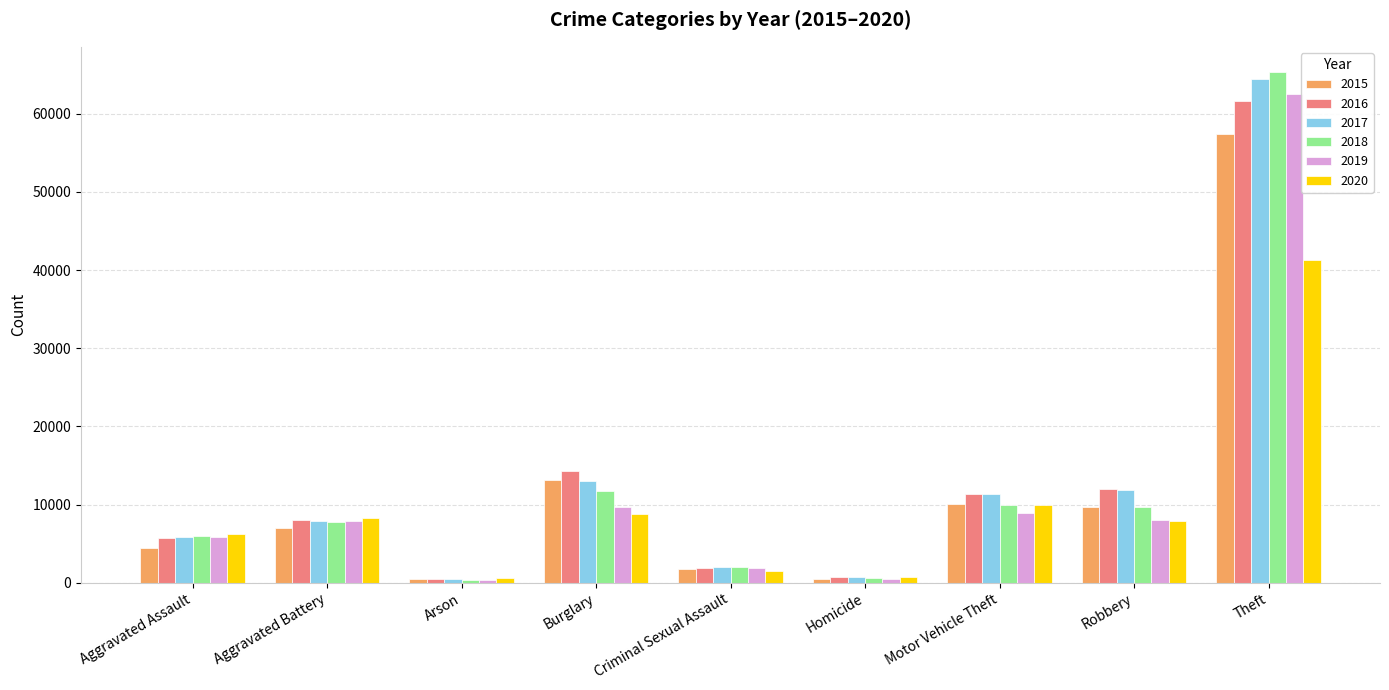

What is the sum of all 2017 values?

117376